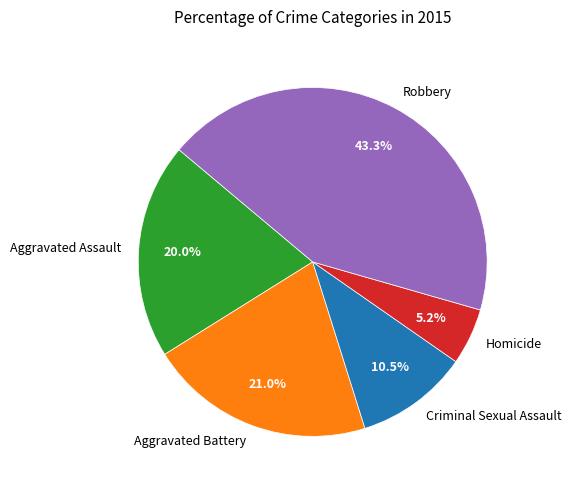

Does any single category account for the majority?

No